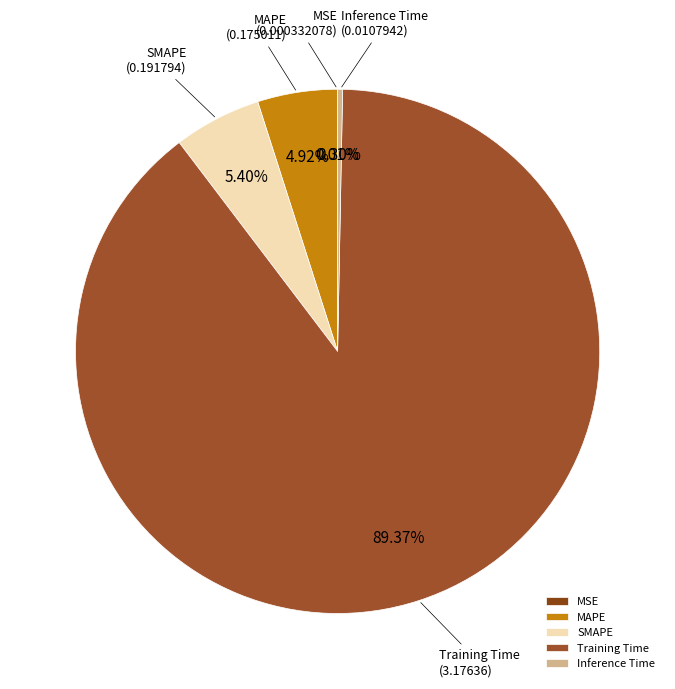

What is the largest slice in the pie chart?

Training Time